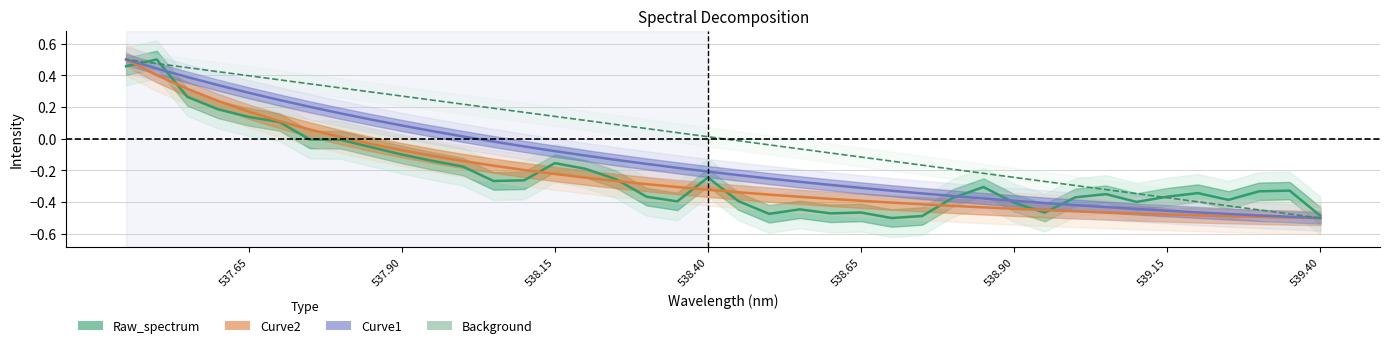

At how many categories does at least one series exceed 0?

20